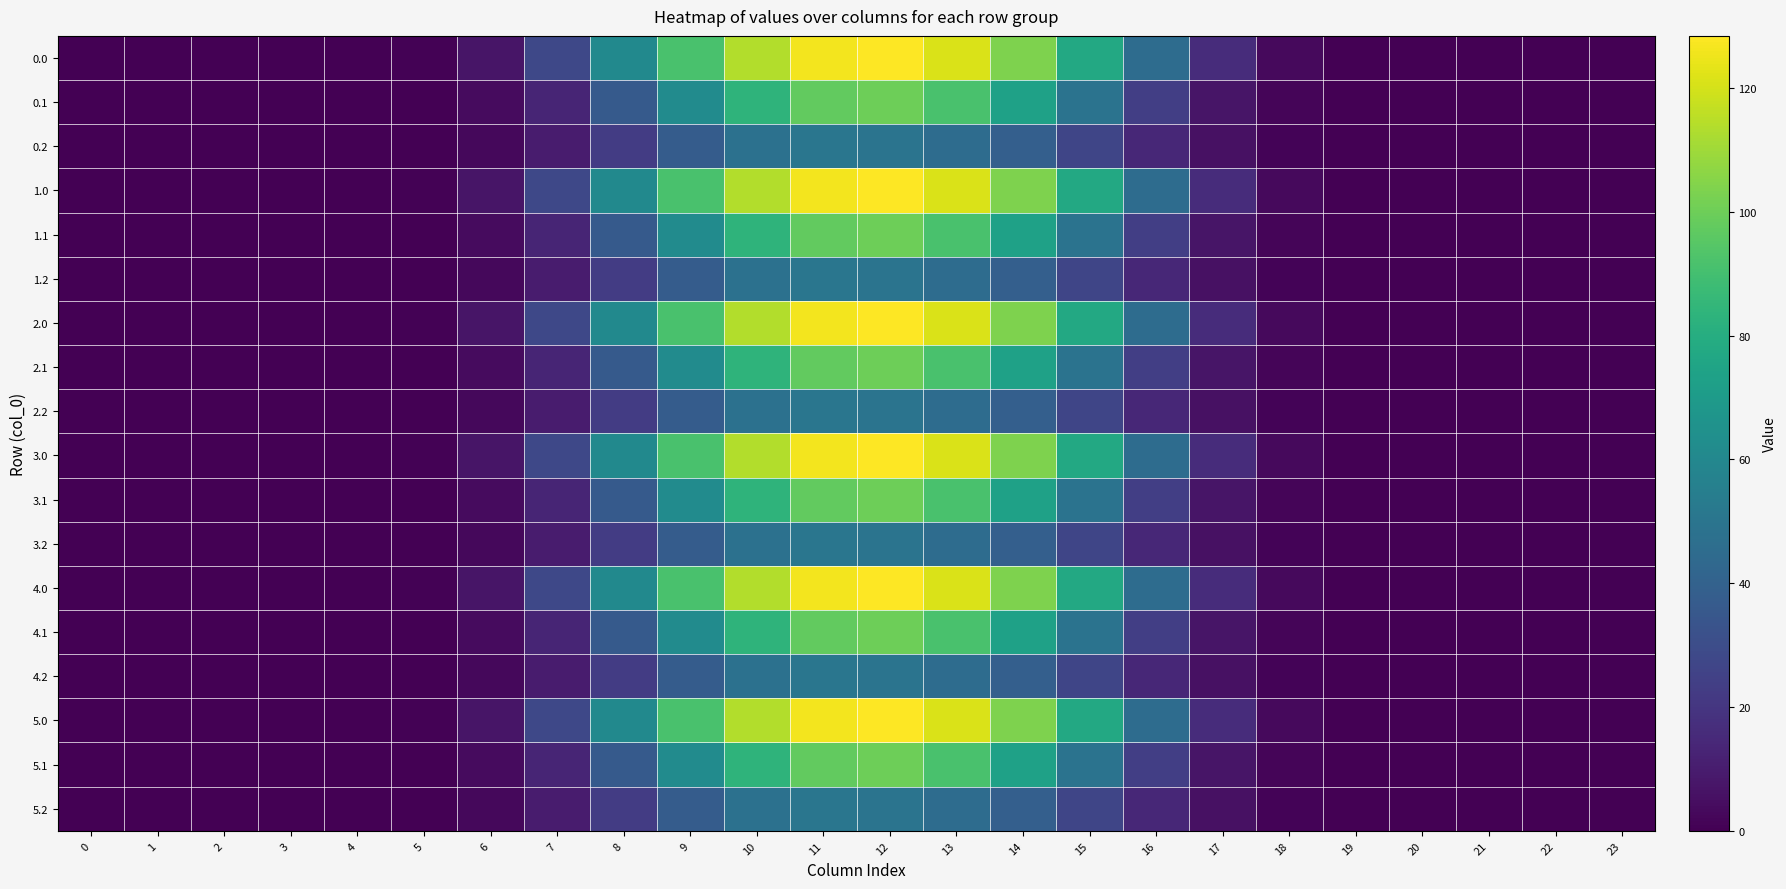

List the series in order of their peak value, highest first.

0.0, 1.0, 2.0, 3.0, 4.0, 5.0, 0.1, 1.1, 2.1, 3.1, 4.1, 5.1, 0.2, 1.2, 2.2, 3.2, 4.2, 5.2